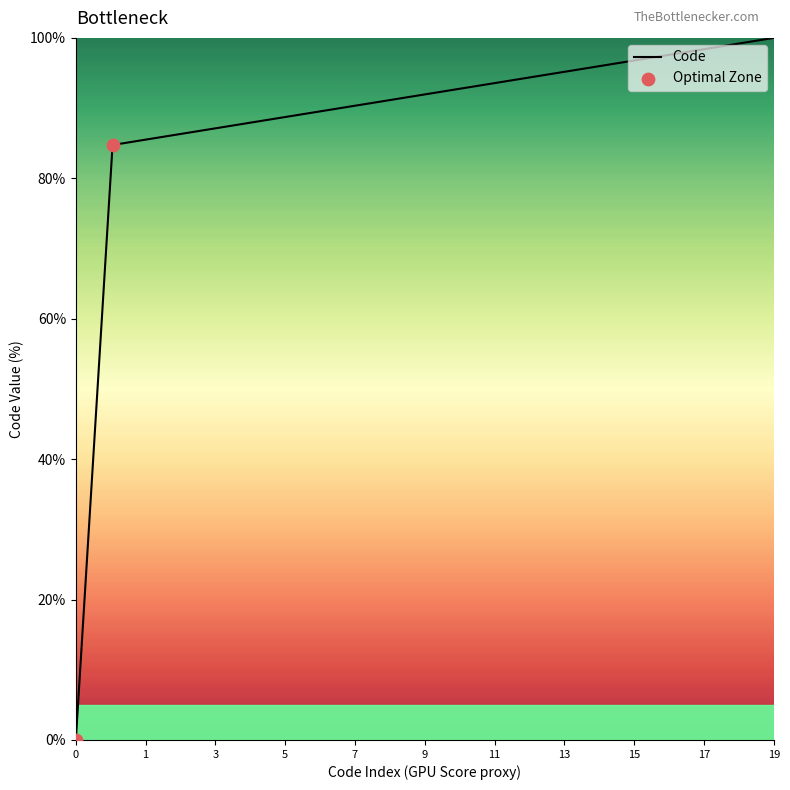

What is the greatest value displayed?

100.0